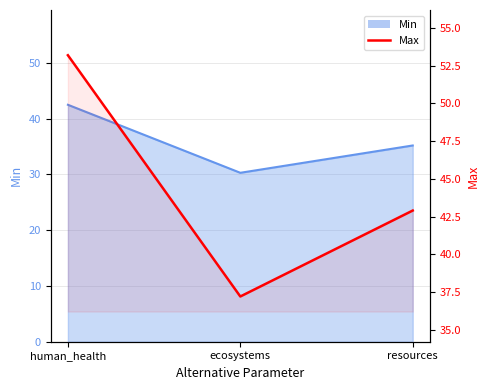

Between ecosystems and human_health, which is larger?

human_health